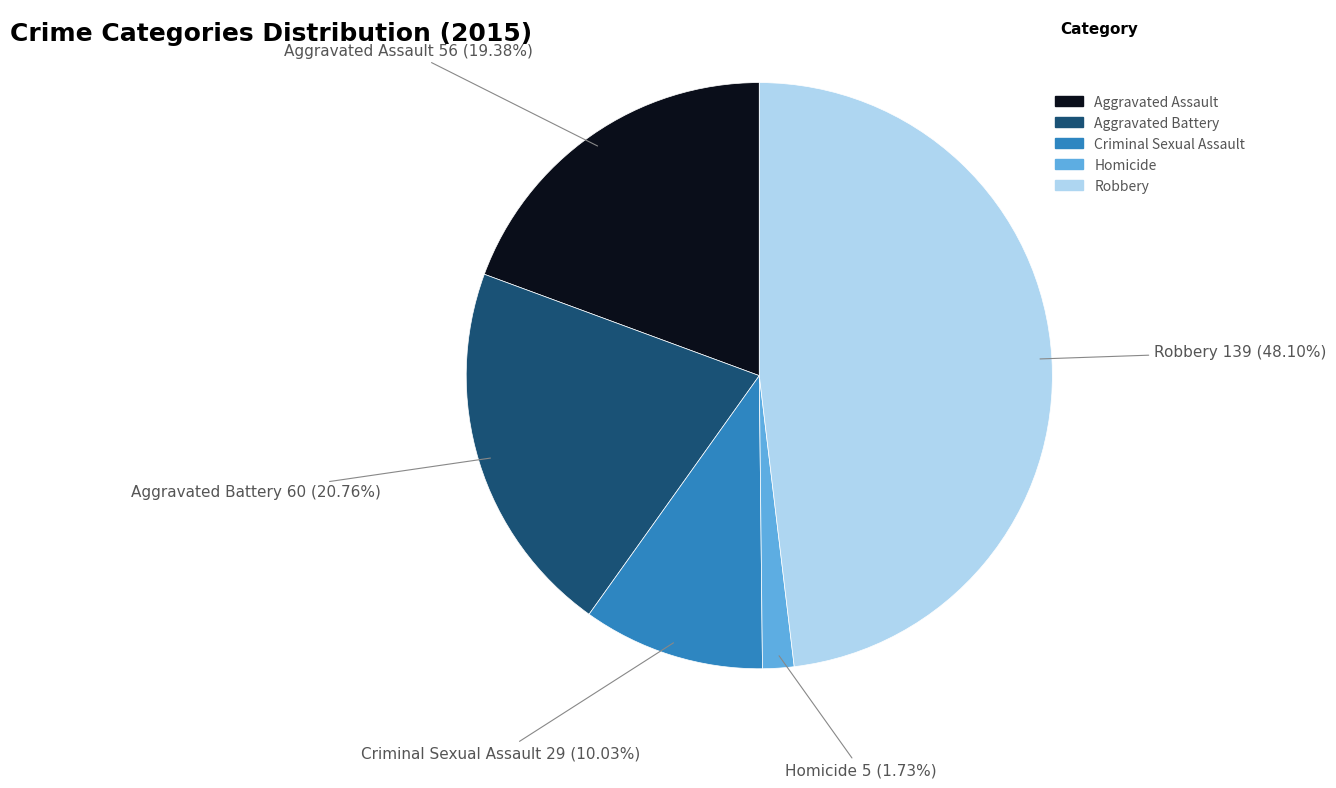

To the nearest percent, what portion does Homicide represent?

2%